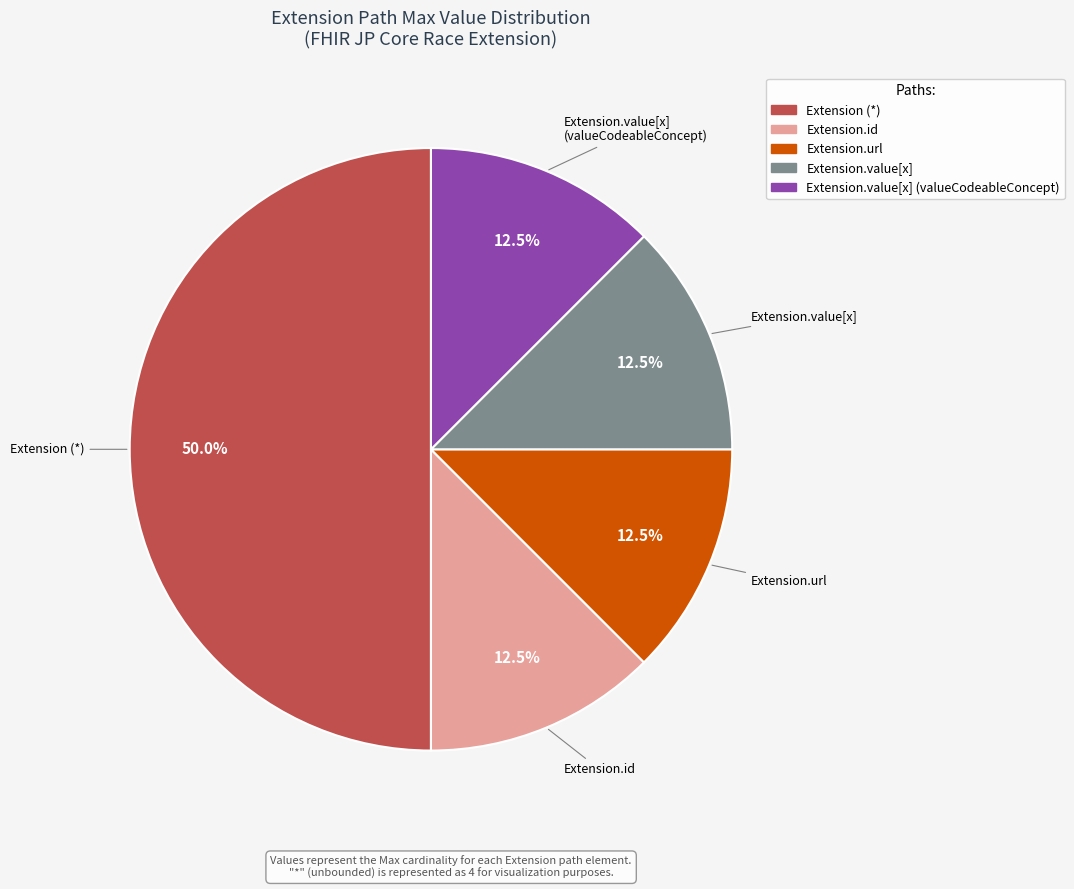

Count the number of slices in the pie.

5